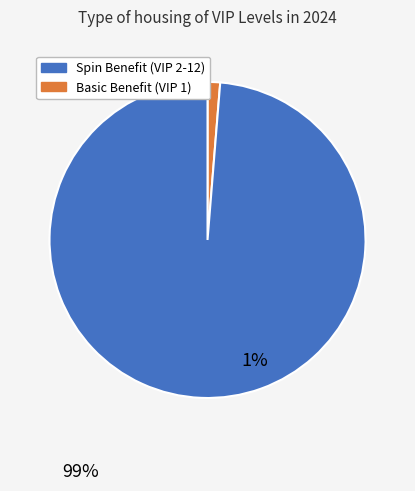

Does any single category account for the majority?

Yes